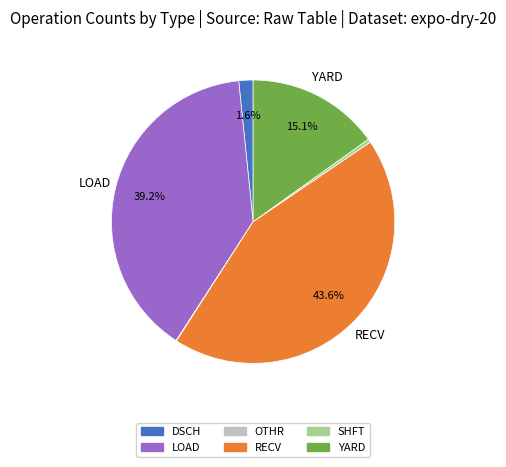

Is there any slice that represents more than half of the pie?

No